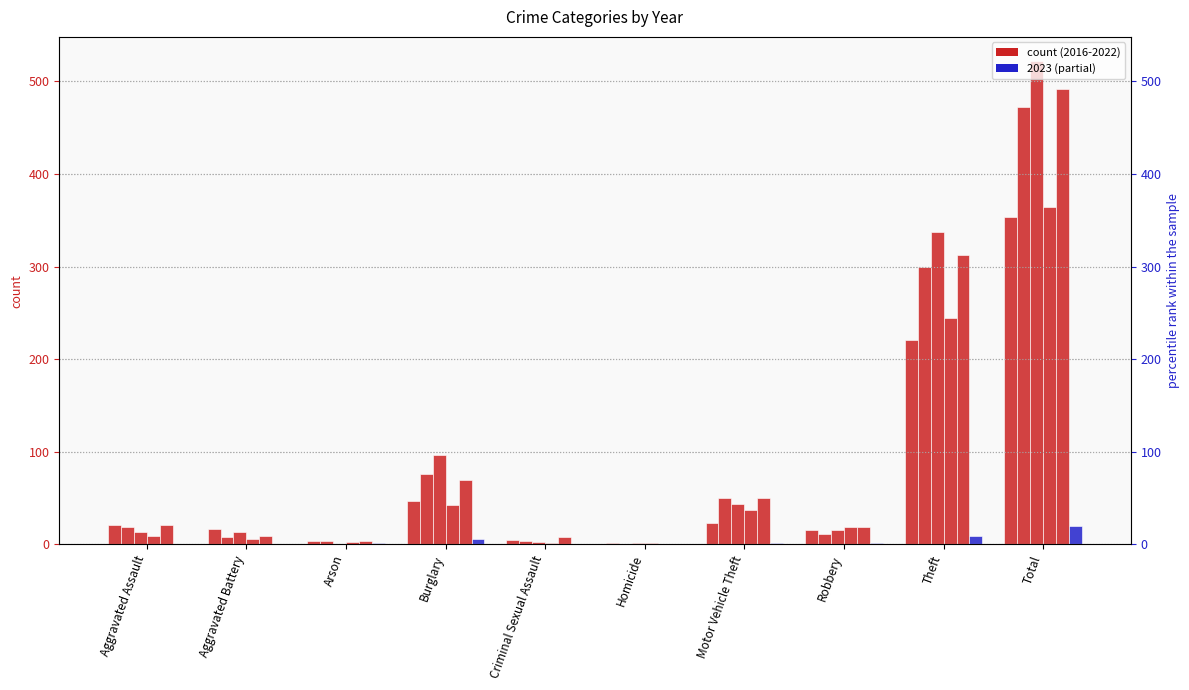

Reading right to left, list all the values displayed in this chart.

2021: 354	221	16	23	1	5	47	4	17	21
2018: 472	300	11	50	0	4	76	4	8	19
2016: 522	337	15	44	1	3	96	0	13	13
2020: 364	245	19	37	1	2	42	3	6	9
2022: 492	312	19	50	0	8	69	4	9	21
2023: 20	9	2	2	0	0	6	1	0	0